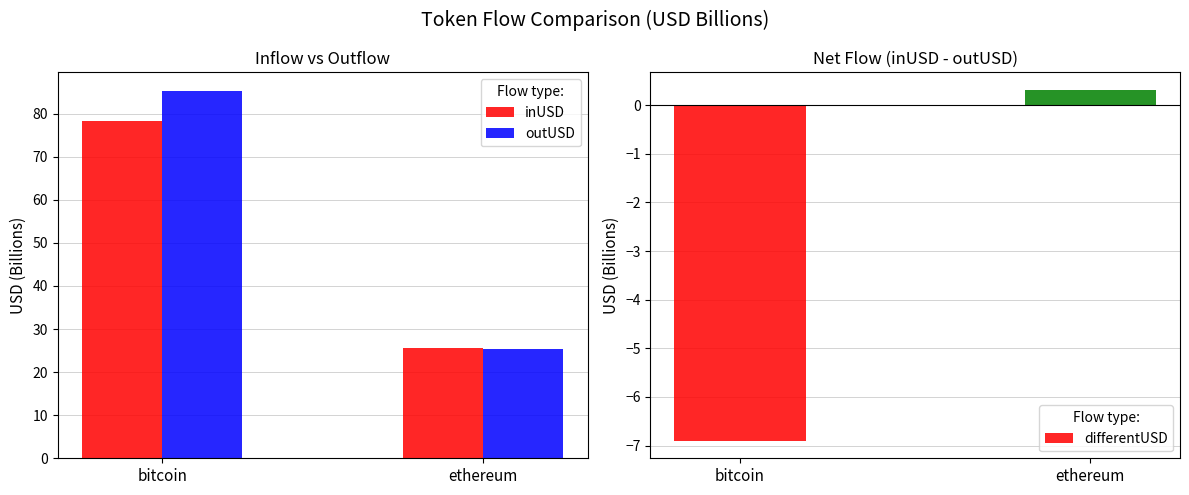

How many values in the outUSD series exceed 85?

1